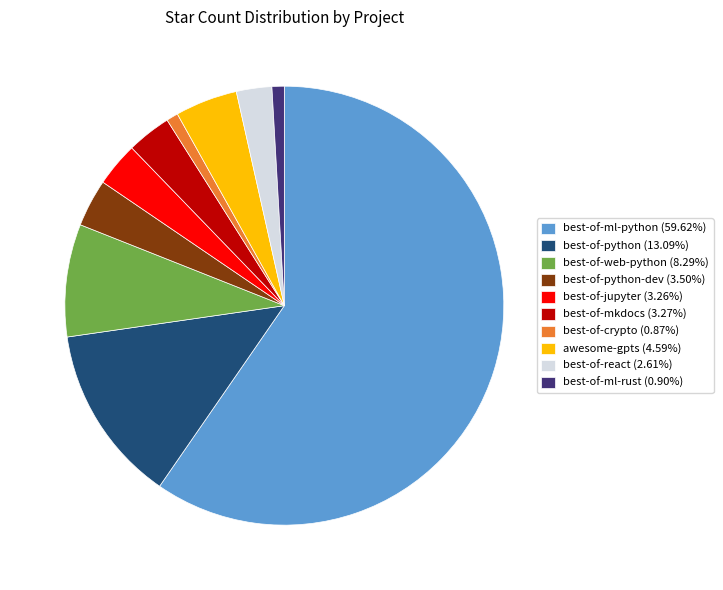

Does any single category account for the majority?

Yes